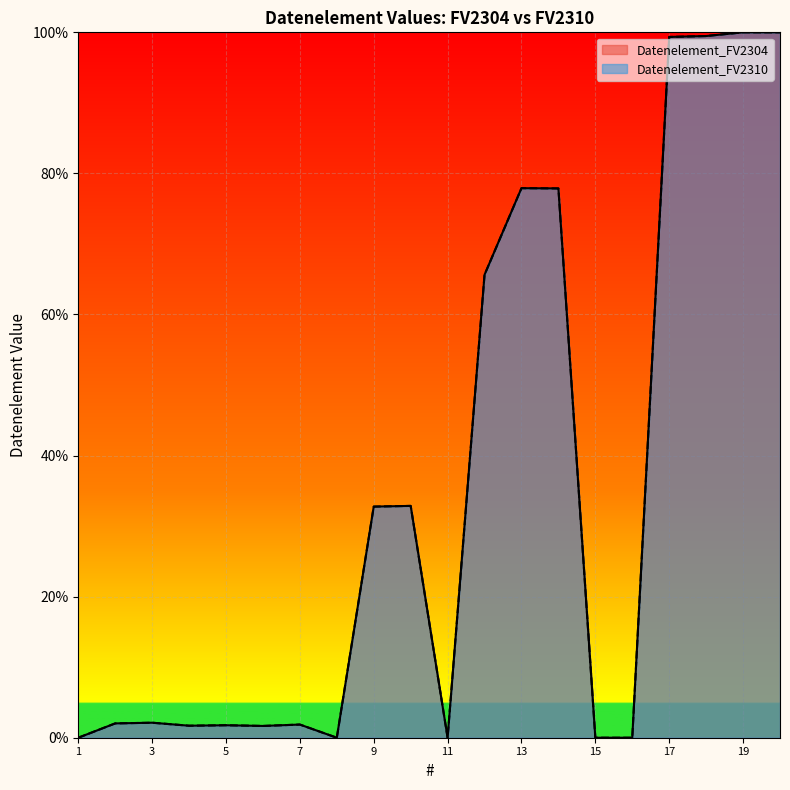

True or false: Datenelement_FV2304 has more than 2 interior local peaks.

True